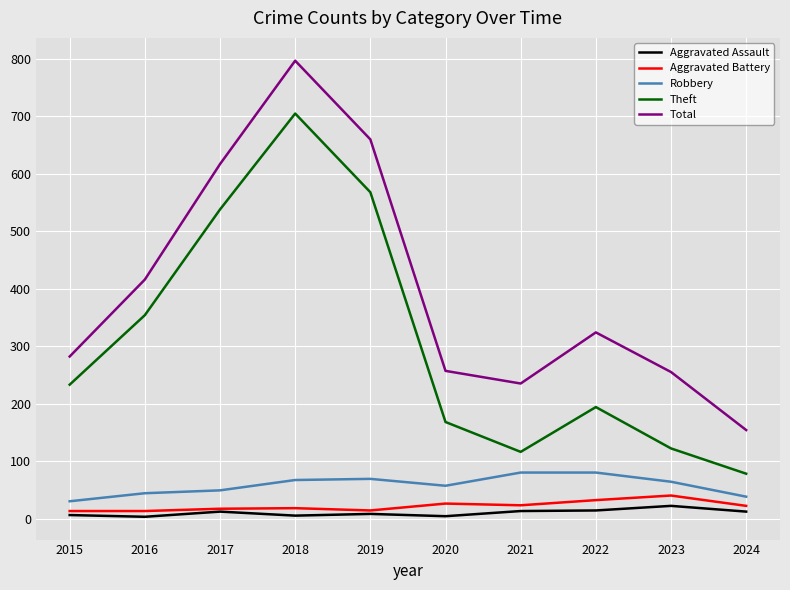

Which series has the widest spread of values?

Total